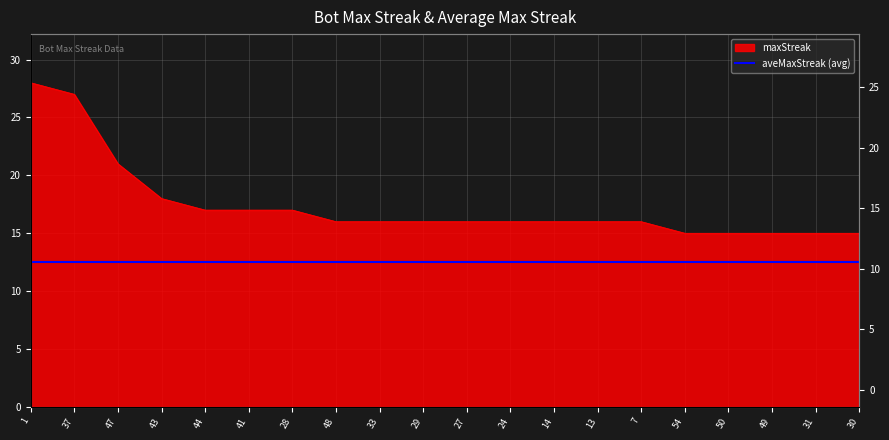

True or false: there are more than 2 points higher than both neighbors.

False